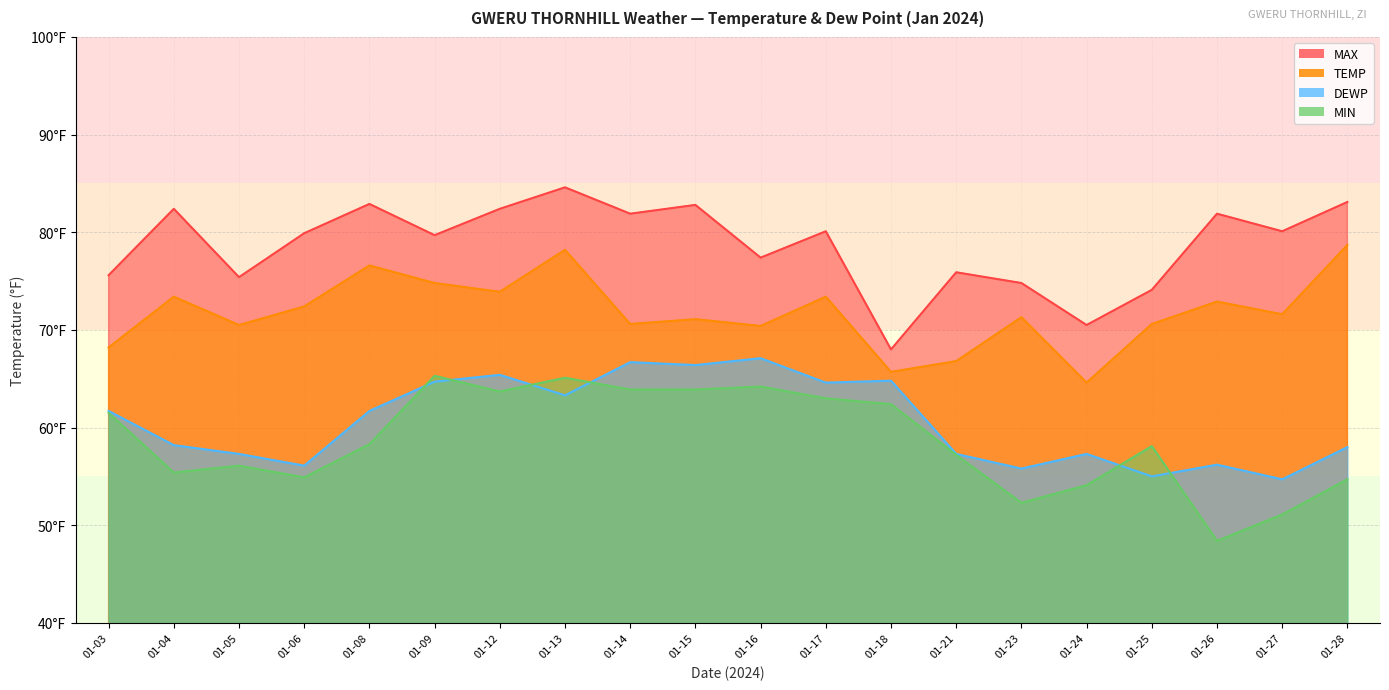

What is the sum of all TEMP values?

1435.7